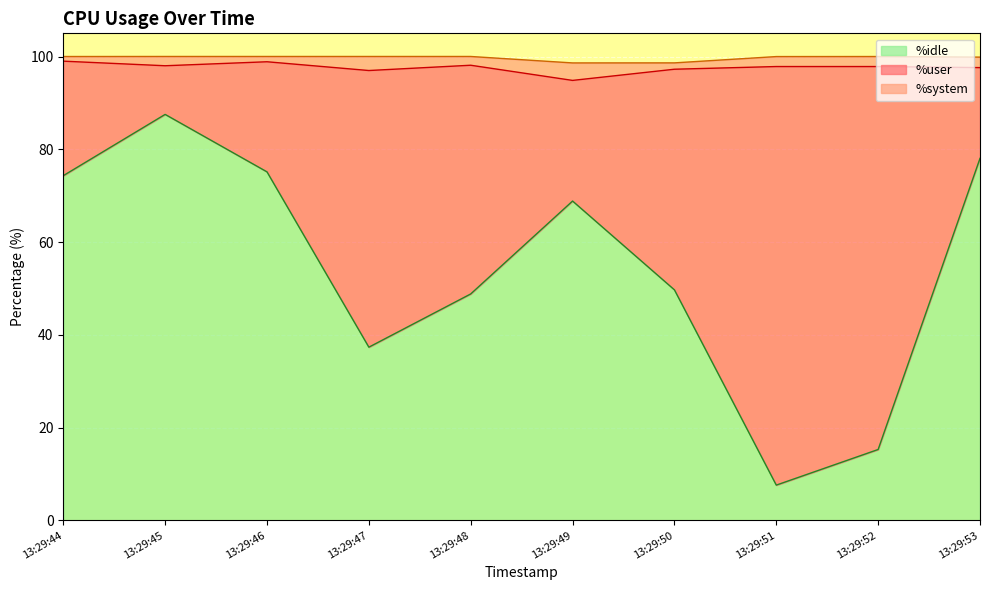

What is the average value of the %system series?

2.1